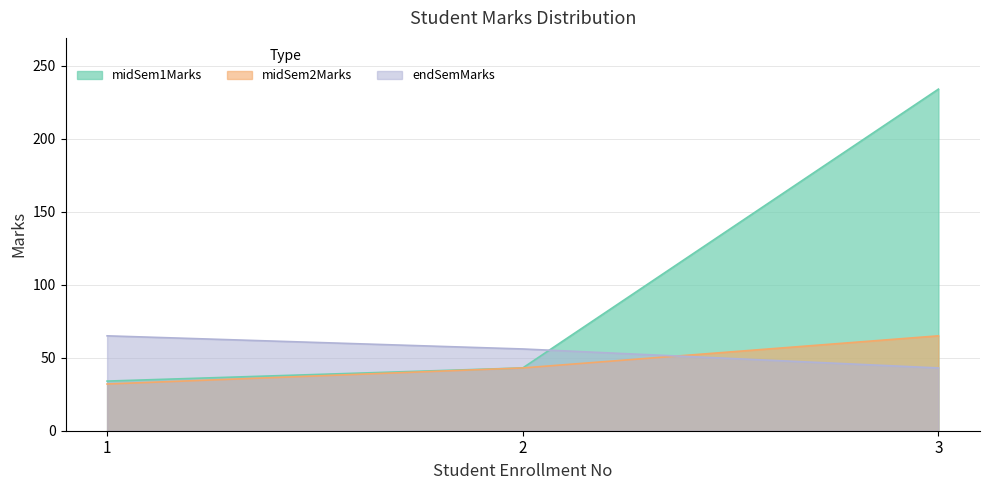

How many values in the midSem2Marks series exceed 43?

1